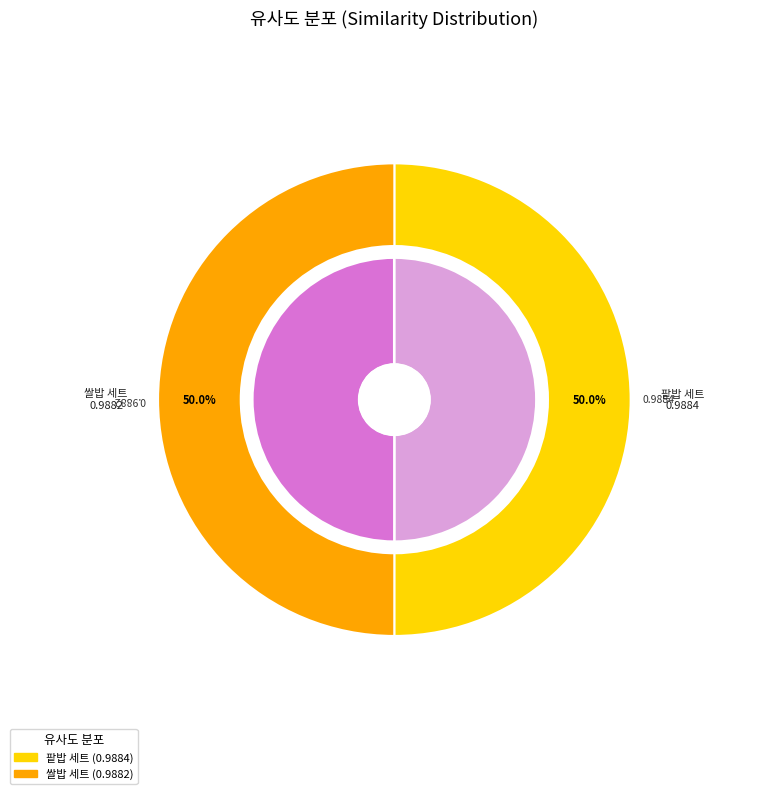

Does 쌀밥+쇠고기두부찌개+소라회+어묵볶음(느타리버섯) account for over 50% of the chart?

No